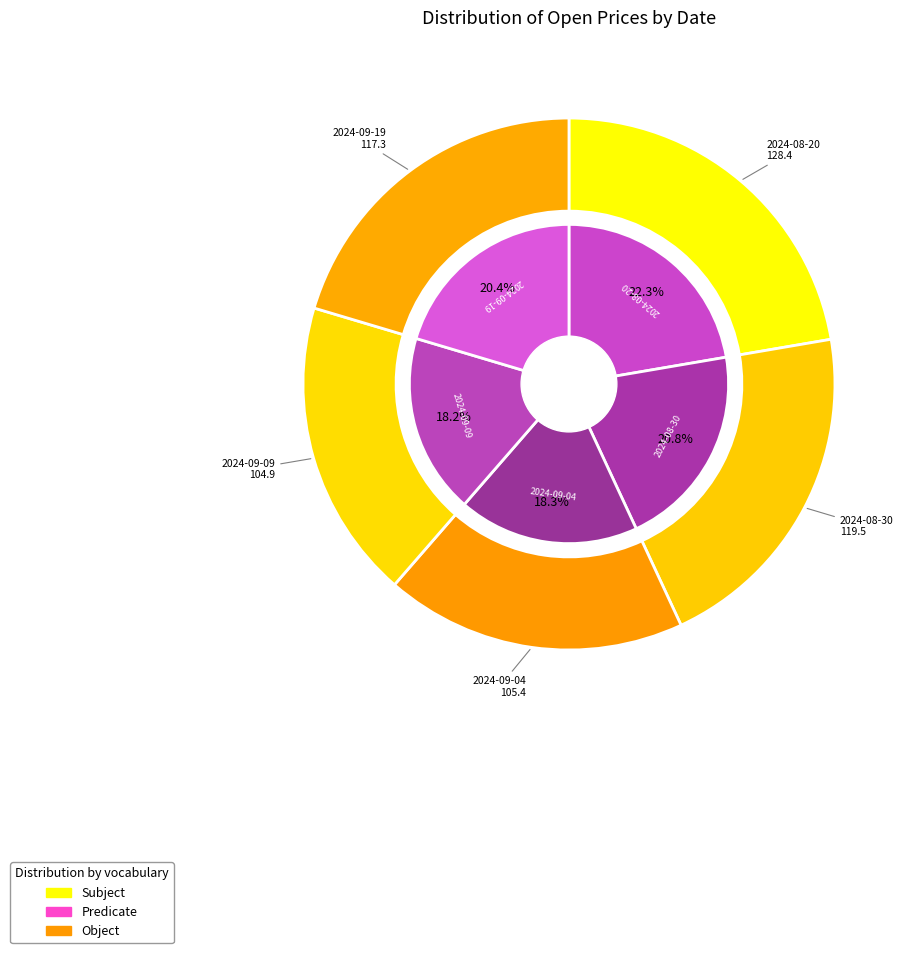

Is it true that 2024-08-30 is 21% of the pie?

True